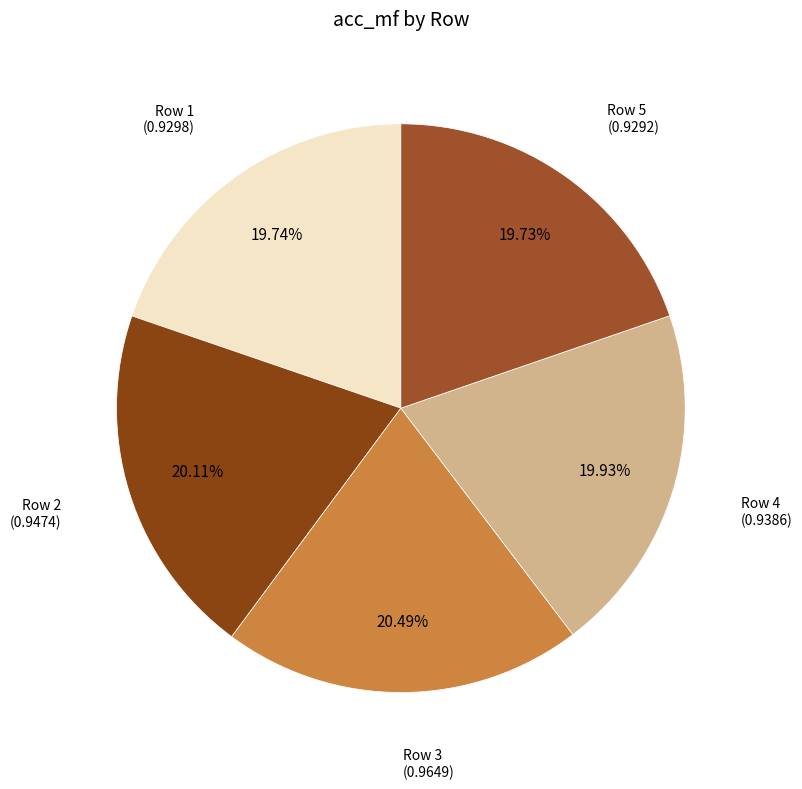

Count the number of slices in the pie.

5